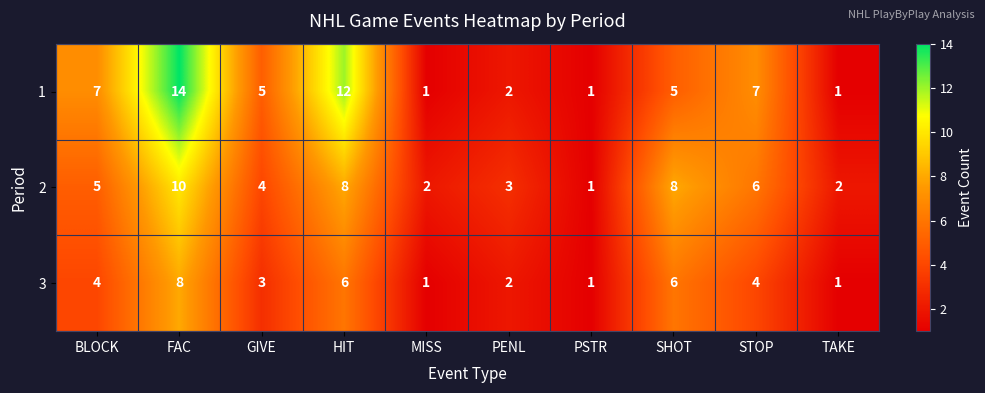

Reading left to right, what are all the values shown in this chart?

1: BLOCK=7	FAC=14	GIVE=5	HIT=12	MISS=1	PENL=2	PSTR=1	SHOT=5	STOP=7	TAKE=1
2: BLOCK=5	FAC=10	GIVE=4	HIT=8	MISS=2	PENL=3	PSTR=1	SHOT=8	STOP=6	TAKE=2
3: BLOCK=4	FAC=8	GIVE=3	HIT=6	MISS=1	PENL=2	PSTR=1	SHOT=6	STOP=4	TAKE=1